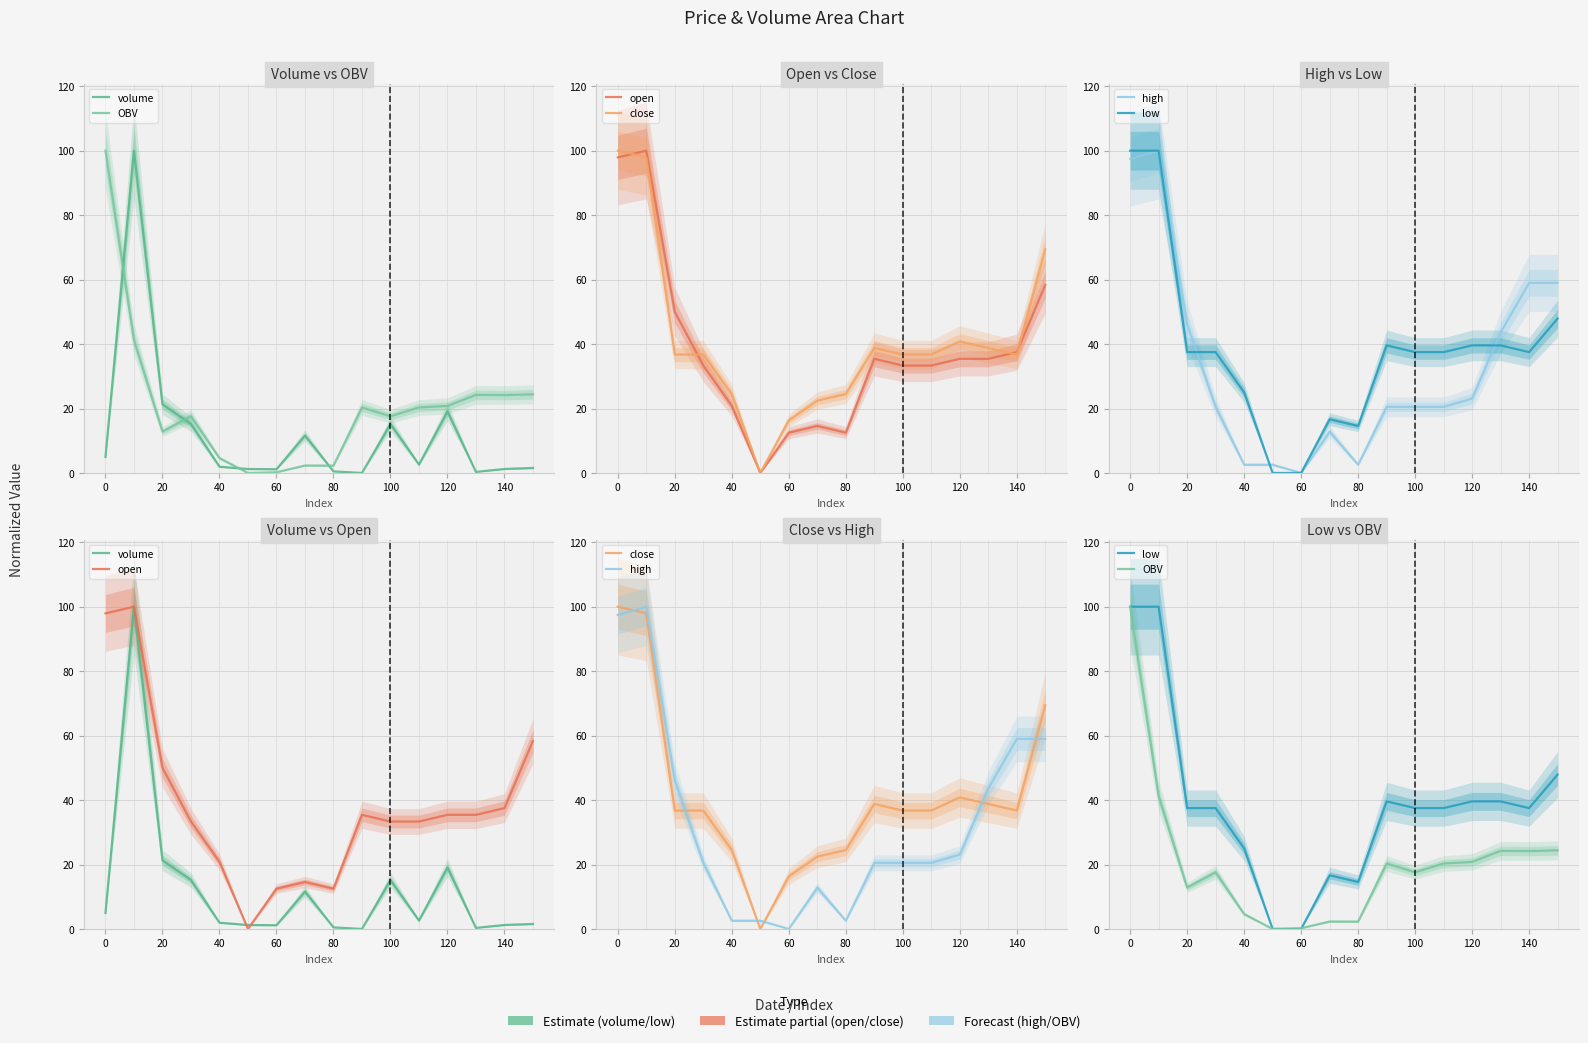

How many data points does each series have?

16